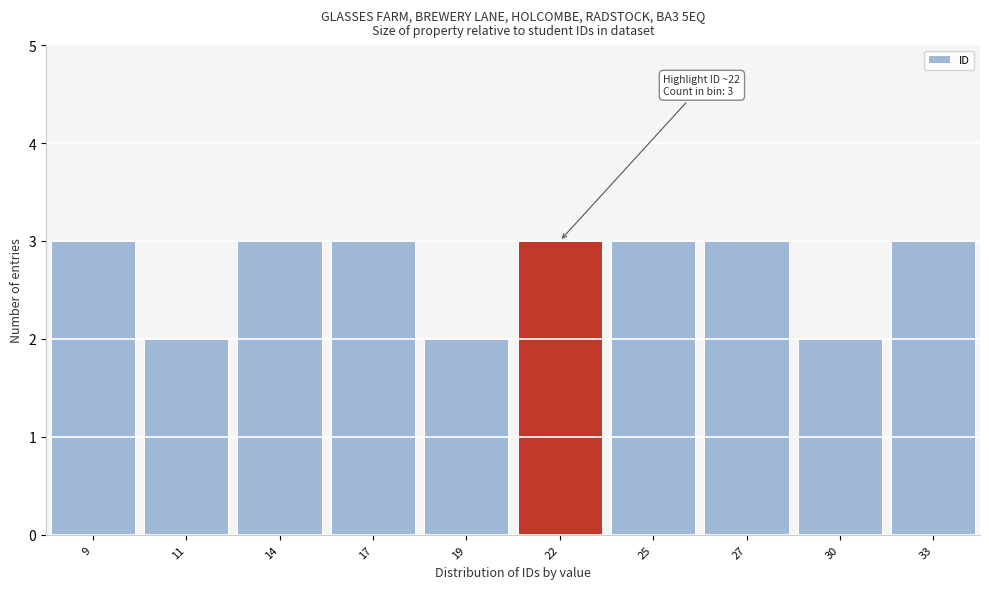

Reading left to right, what are all the values shown in this chart?

3	2	3	3	2	3	3	3	2	3